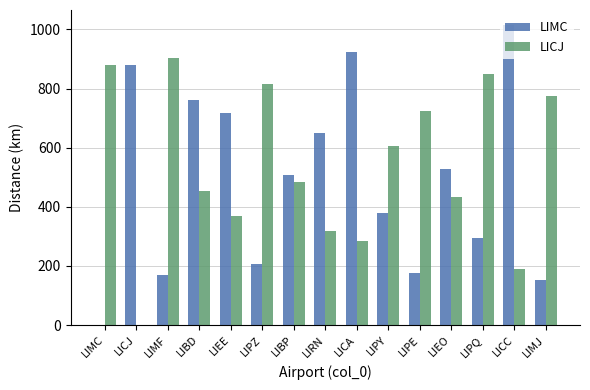

What is the sum of the LIMC values at LIEE and LIBD?

1475.9